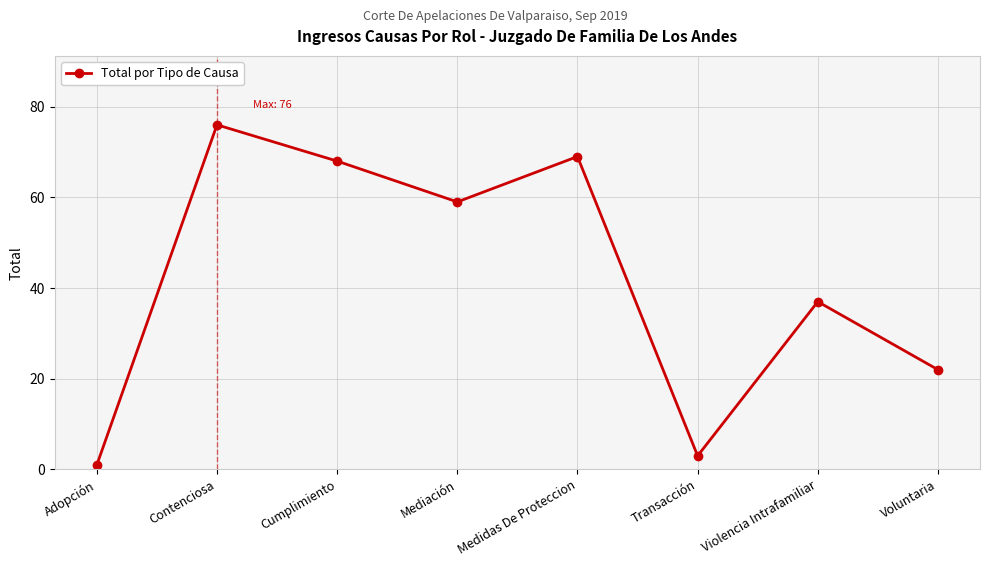

Reading right to left, list all the values displayed in this chart.

Voluntaria=22	Violencia Intrafamiliar=37	Transacción=3	Medidas De Proteccion=69	Mediación=59	Cumplimiento=68	Contenciosa=76	Adopción=1